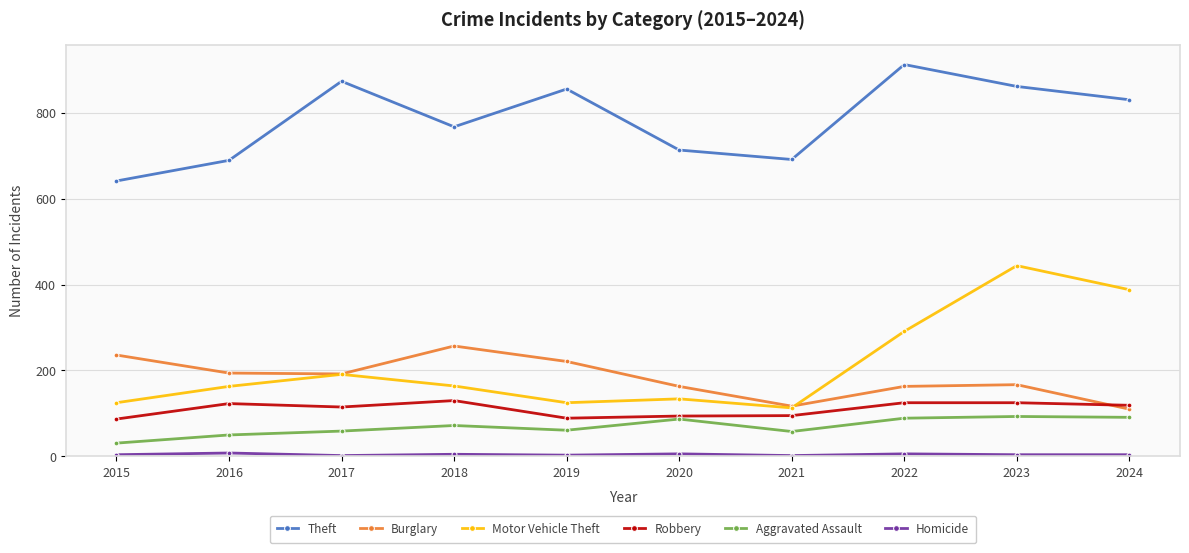

What is the difference between the maximum and minimum values in the Aggravated Assault series?

62